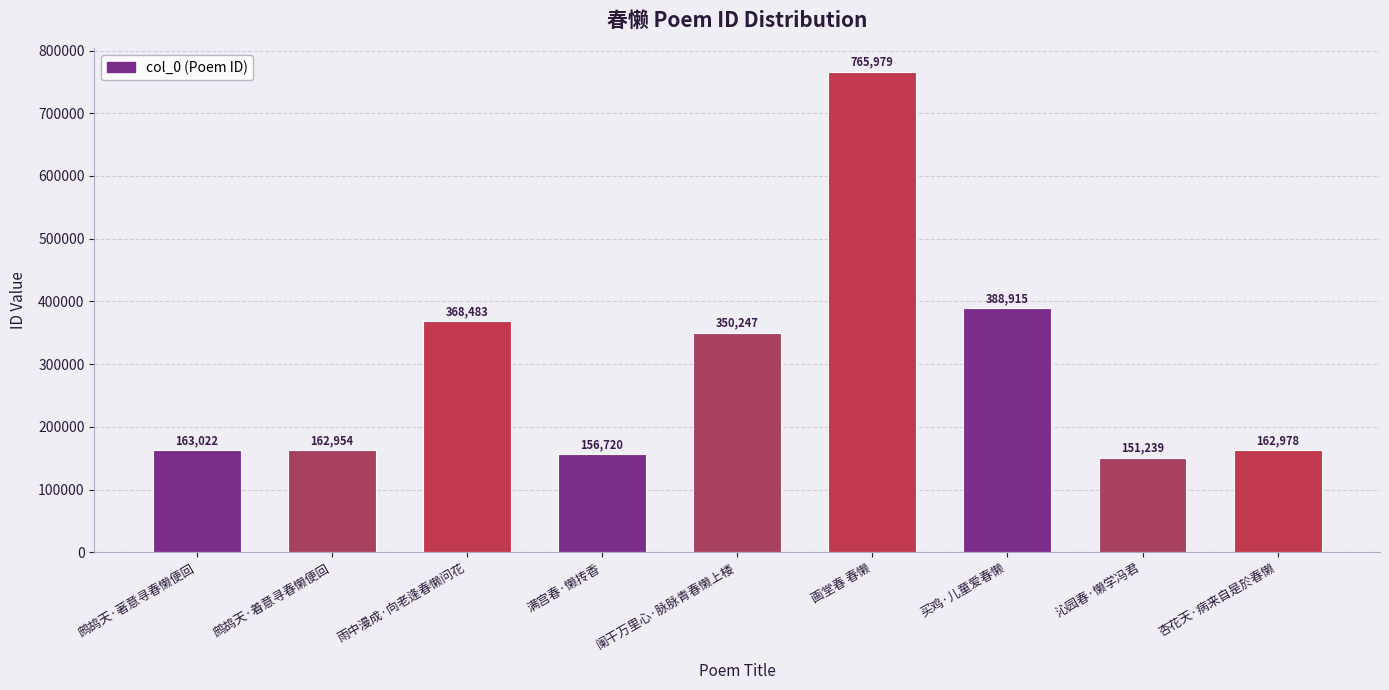

Reading right to left, list all the values displayed in this chart.

杏花天·病来自是於春懒=162978	沁园春·懒学冯君=151239	买鸡·儿童爱春懒=388915	画堂春 春懒=765979	阑干万里心·脉脉青春懒上楼=350247	满宫春·懒抟香=156720	雨中漫成·向老逢春懒问花=368483	鹧鸪天·着意寻春懒便回=162954	鹧鸪天·著意寻春懒便回=163022